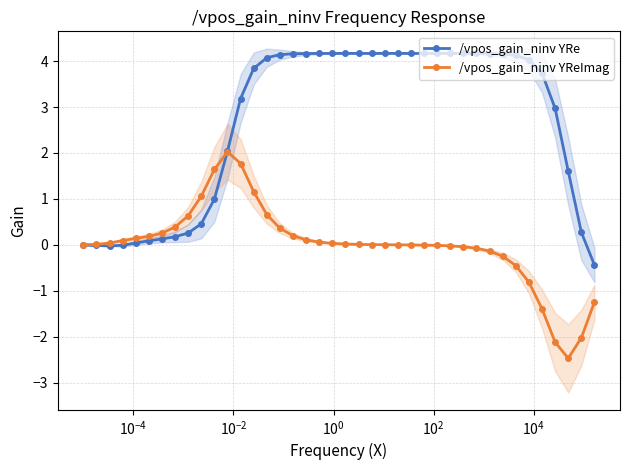

What is the value of the /vpos_gain_ninv YRe point at the 23rd from the left?

4.2